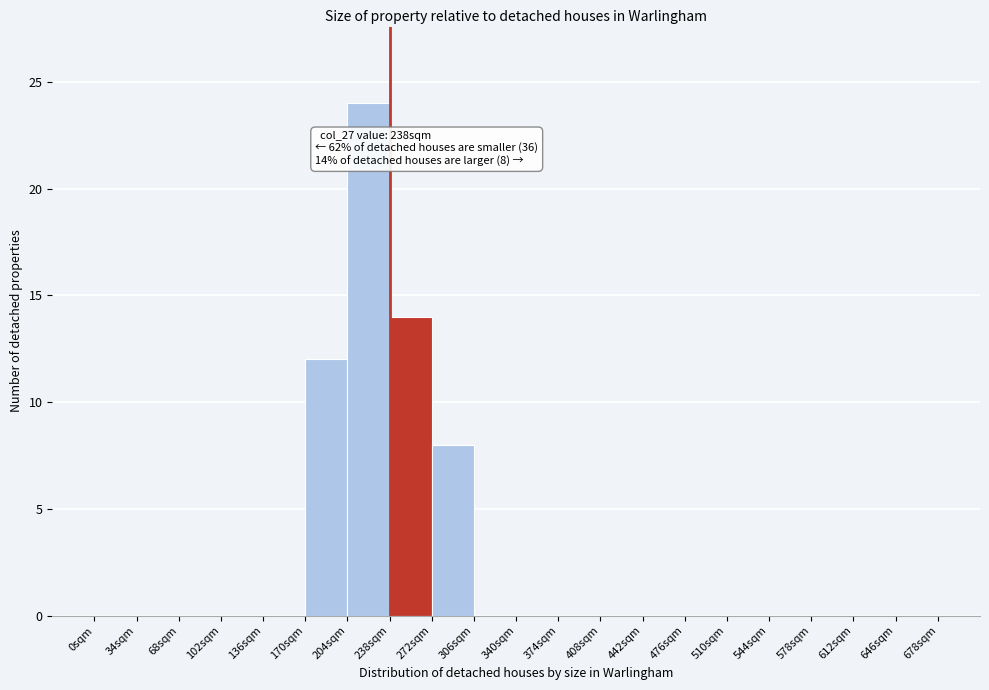

Over which range of the x-axis is the bar tallest?

204 to 238